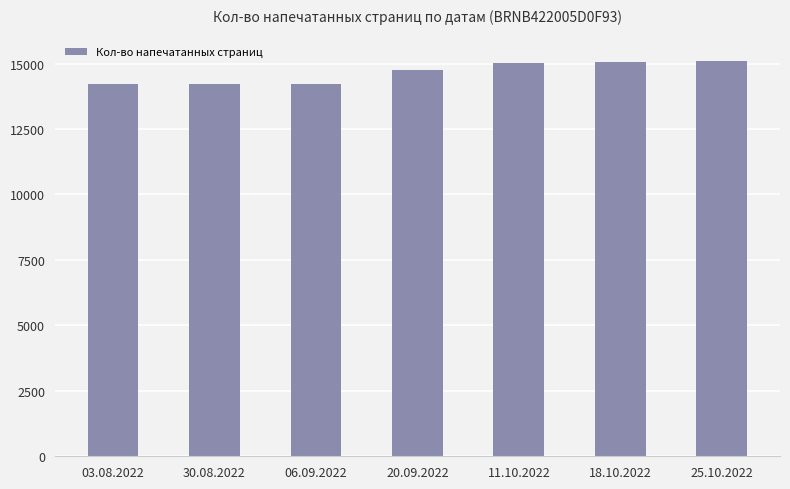

What is the sum of all values?

102638